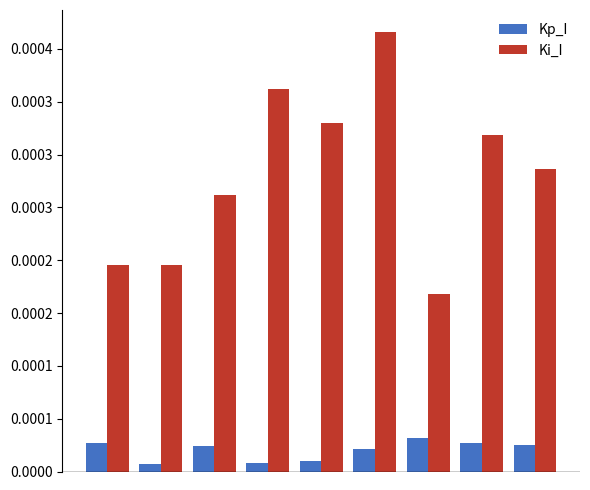

What are all the series names shown in the legend?

Kp_I, Ki_I